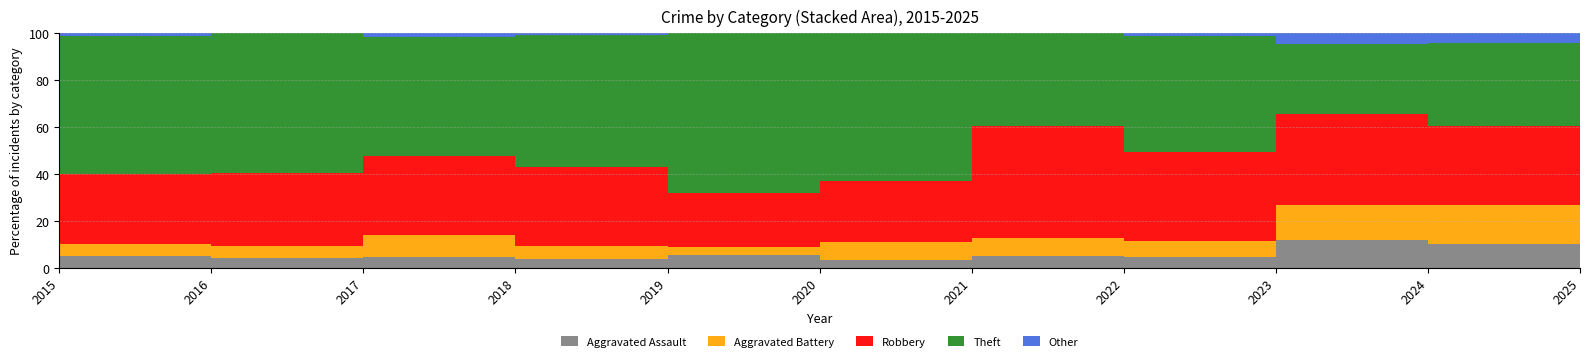

Which series has the largest range (max minus min)?

Theft